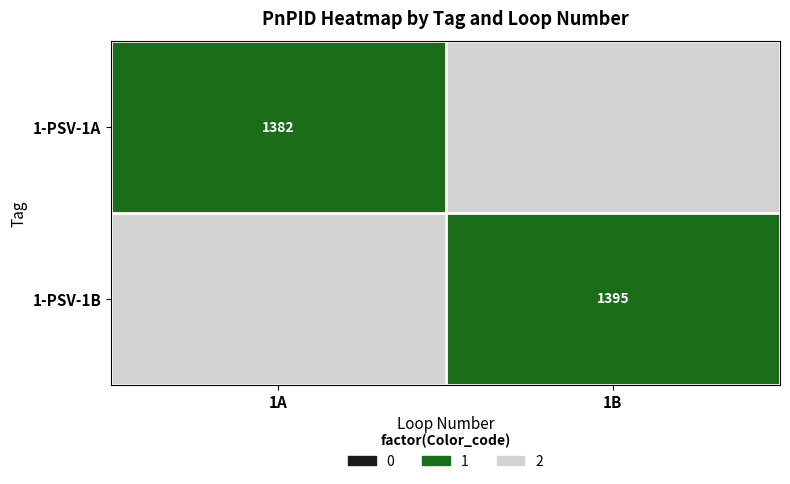

True or false: 1-PSV-1B has a value of 1395 at 1B.

True